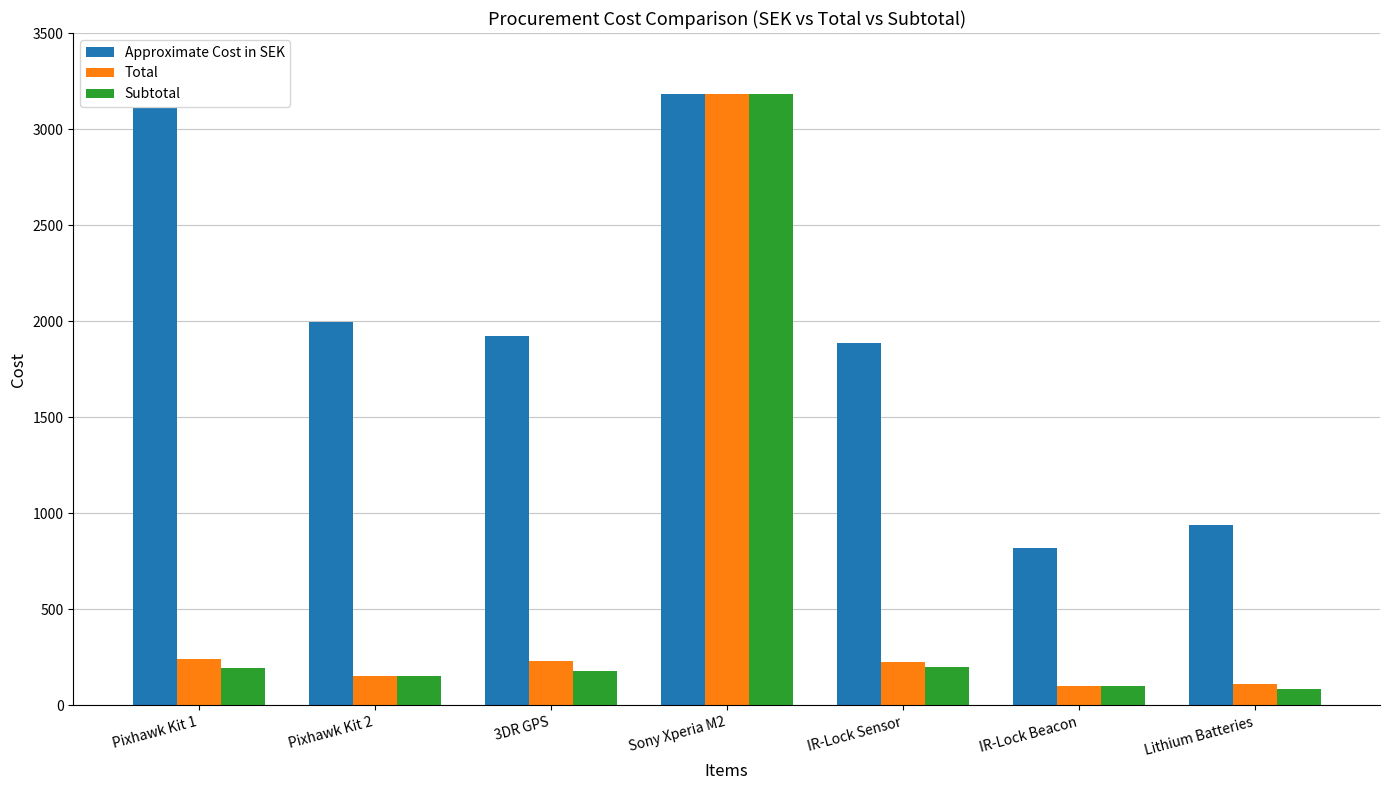

At which category is the sum across all series the highest?

Sony Xperia M2